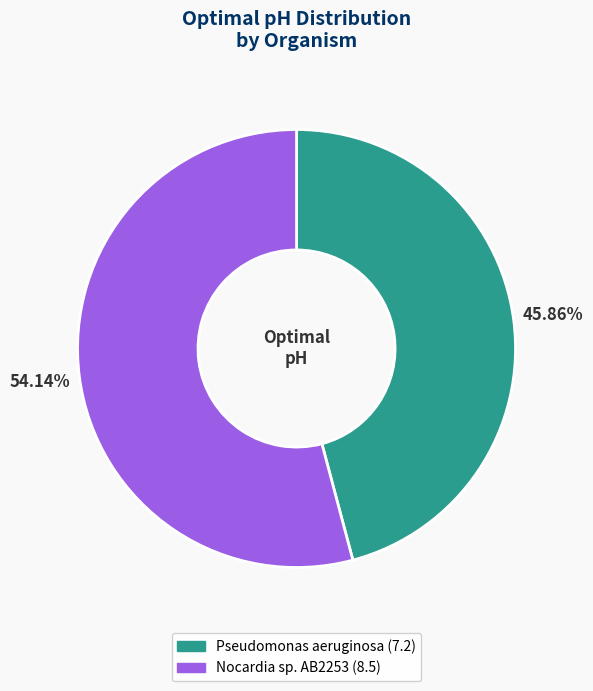

To the nearest percent, what is the average slice percentage?

50%